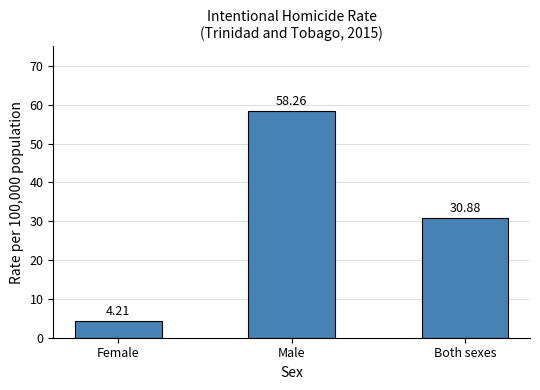

How many bars are there in total?

3